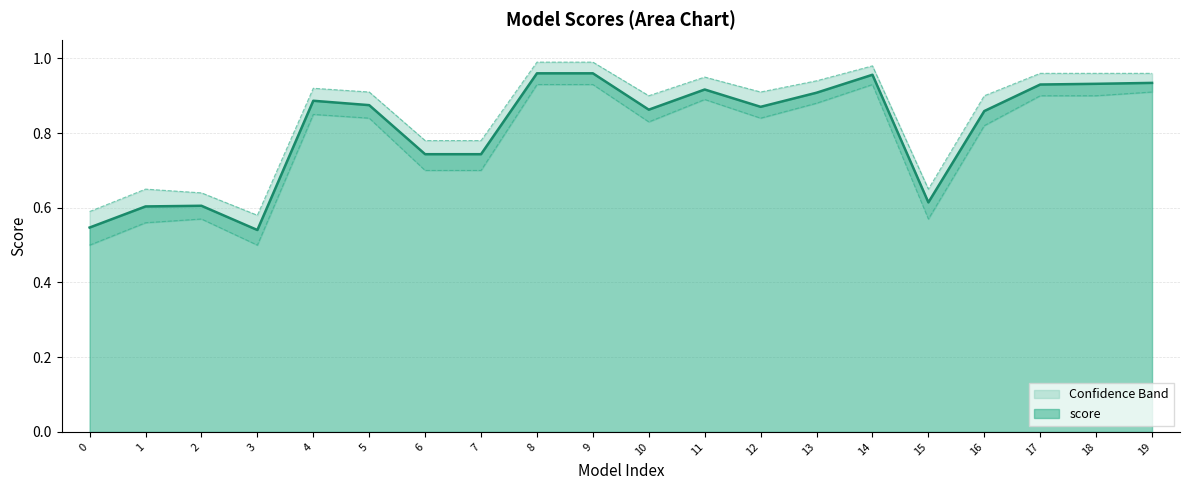

How many interior local peaks (higher than both neighbors) does the data have?

4